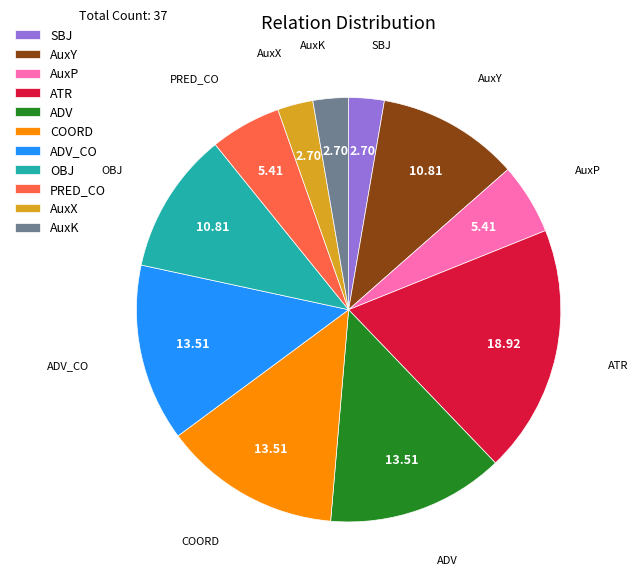

Which slice is the largest?

ATR